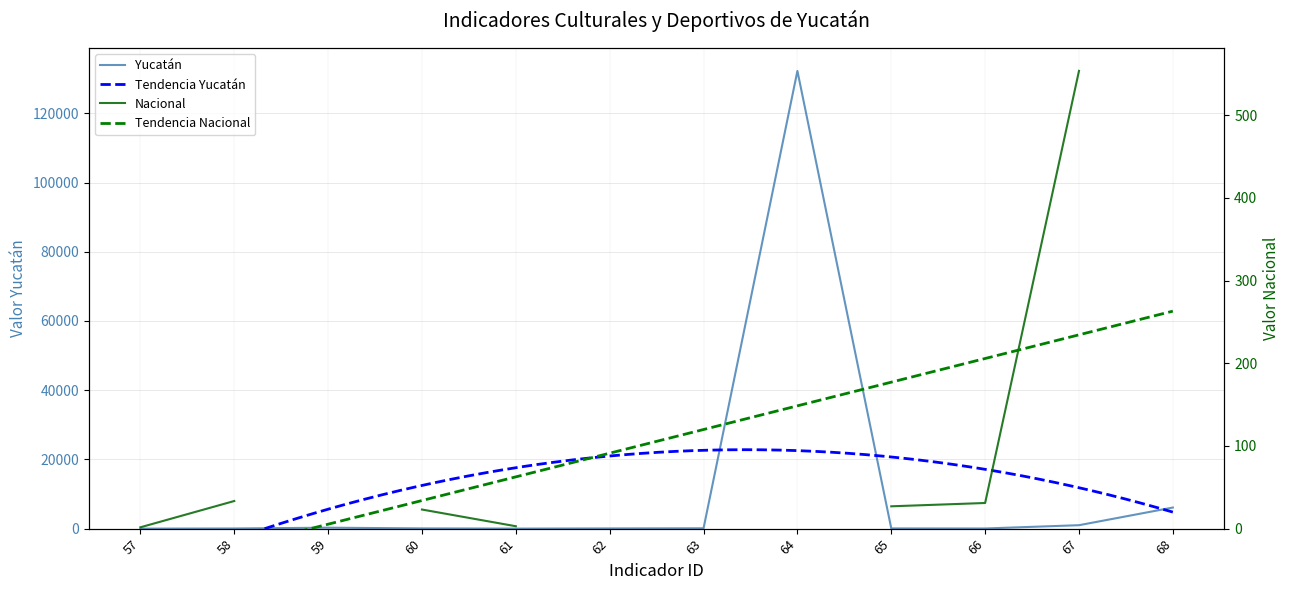

What is the highest value of the Yucatán series?

132233.0